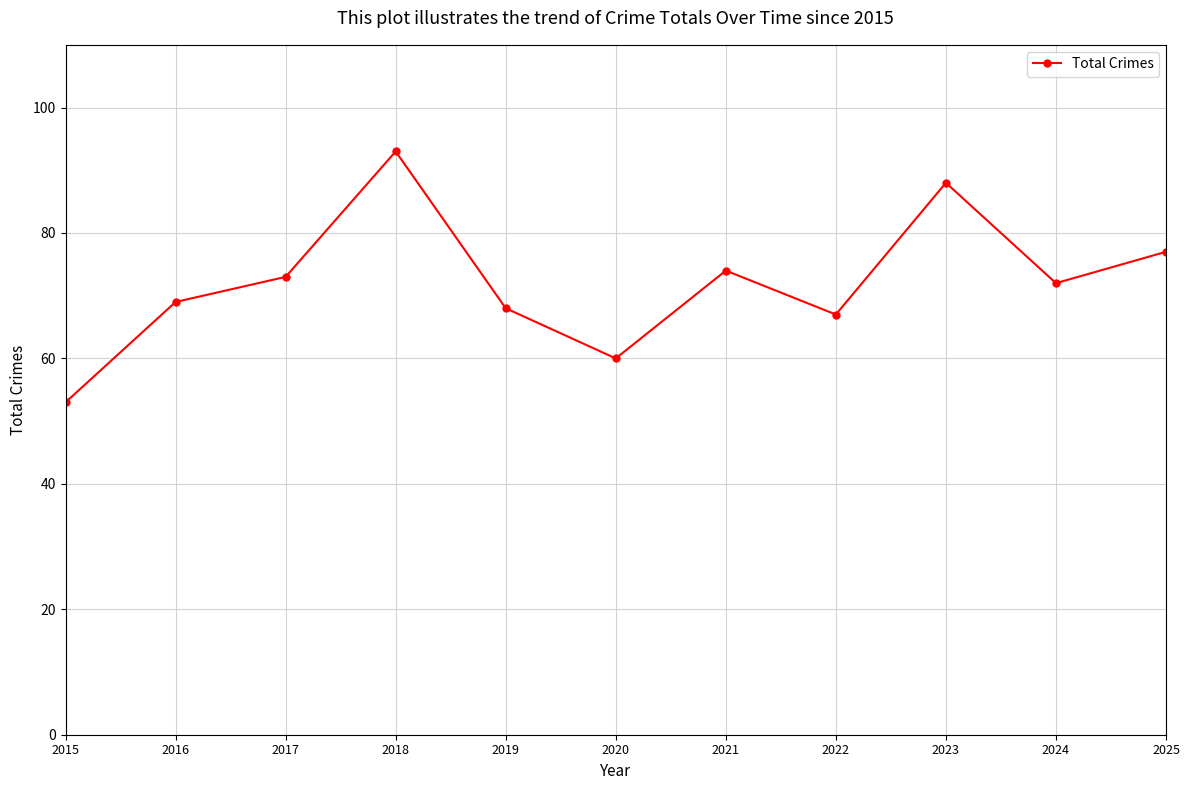

How many series are shown in this chart?

1